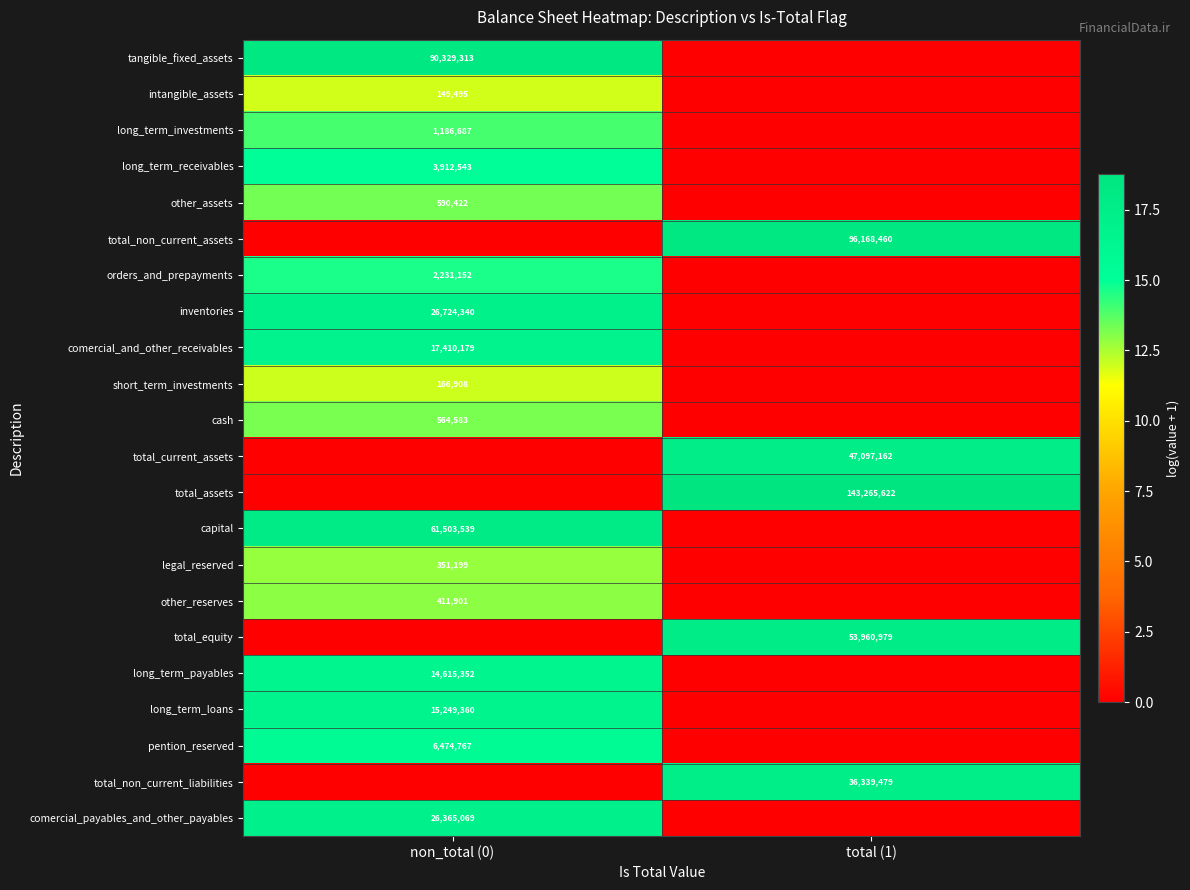

The value of total_non_current_assets at total (1) is 96168460. True or false?

True